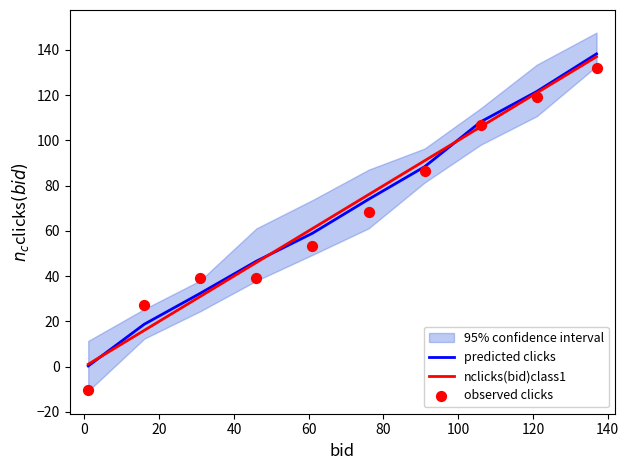

What is the highest value of the nclicks(bid)class1 series?

137.0